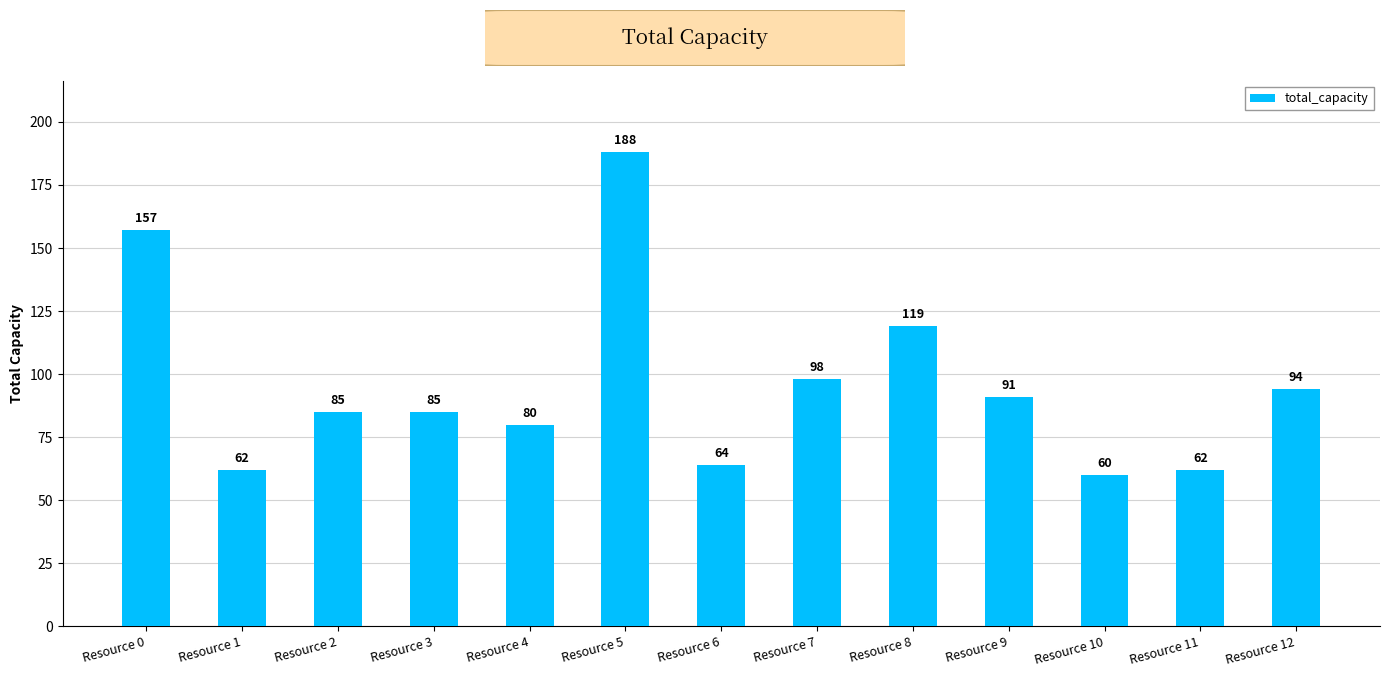

Reading left to right, transcribe all the data shown in this chart.

157	62	85	85	80	188	64	98	119	91	60	62	94